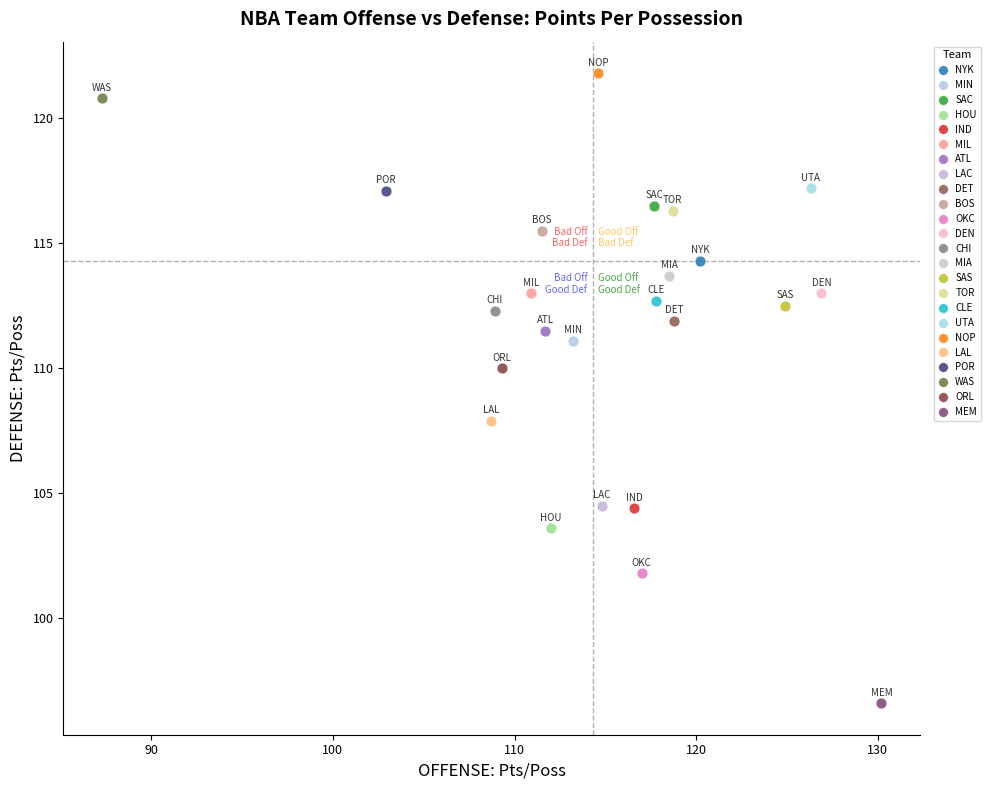

Which series contains the highest Y value?

NOP